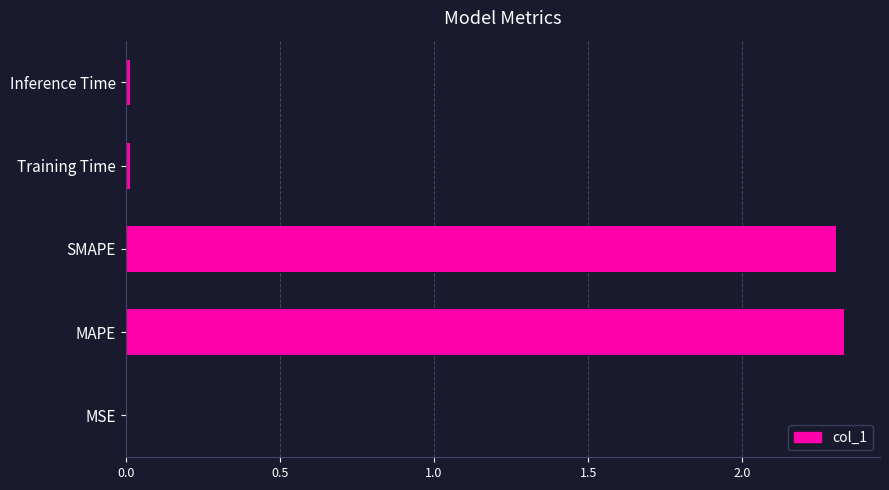

Is it true that the value at SMAPE is 3.2?

False